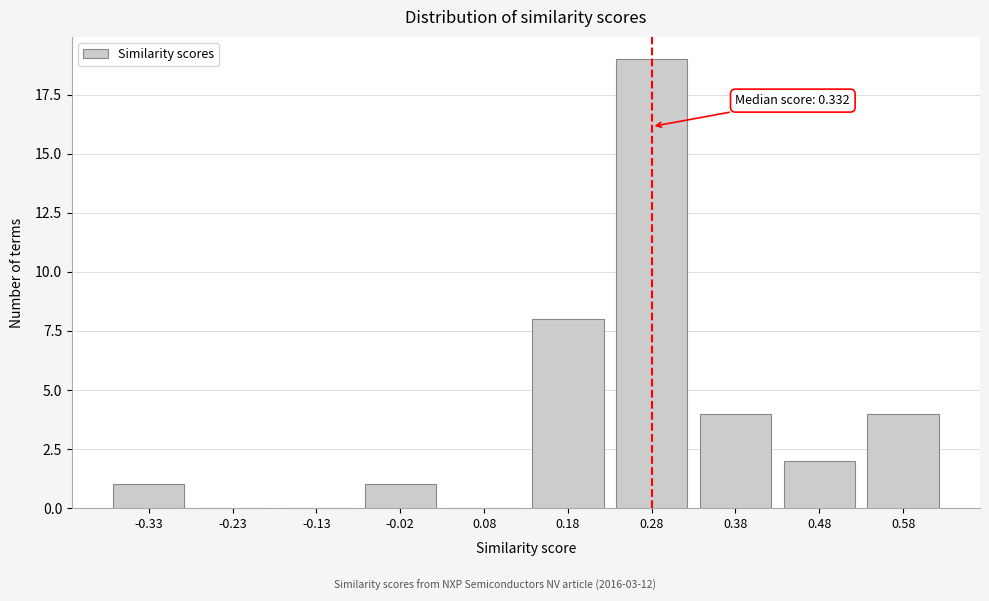

Reading left to right, what are all the values shown in this chart?

-0.33=1	-0.23=0	-0.13=0	-0.02=1	0.08=0	0.18=8	0.28=19	0.38=4	0.48=2	0.58=4